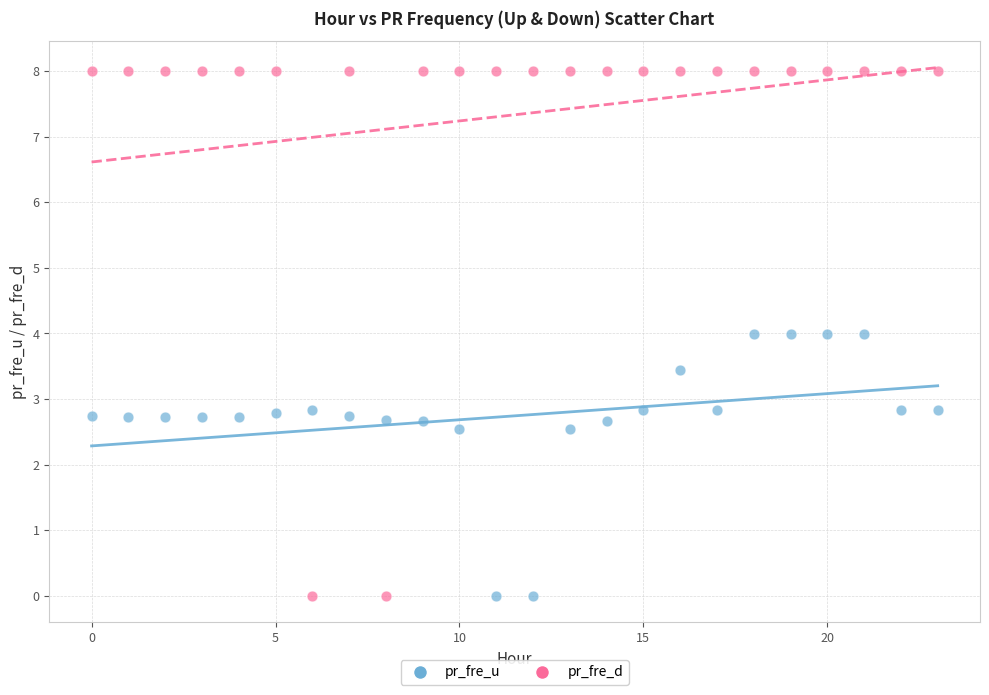

Which series has the widest spread of Y values?

pr_fre_d